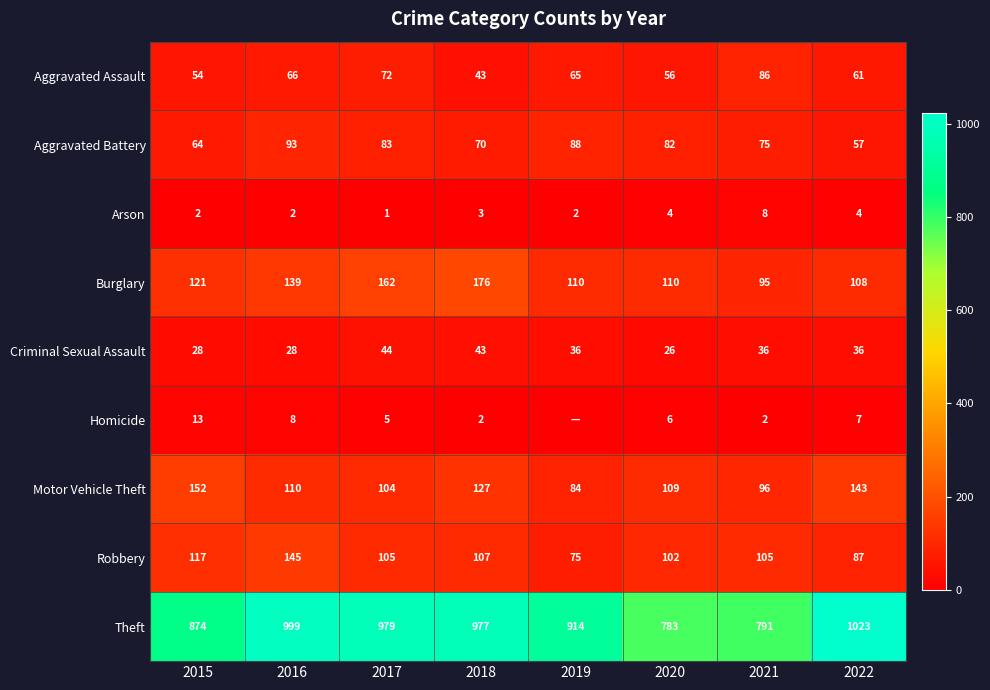

At which label does Arson reach its minimum?

2017